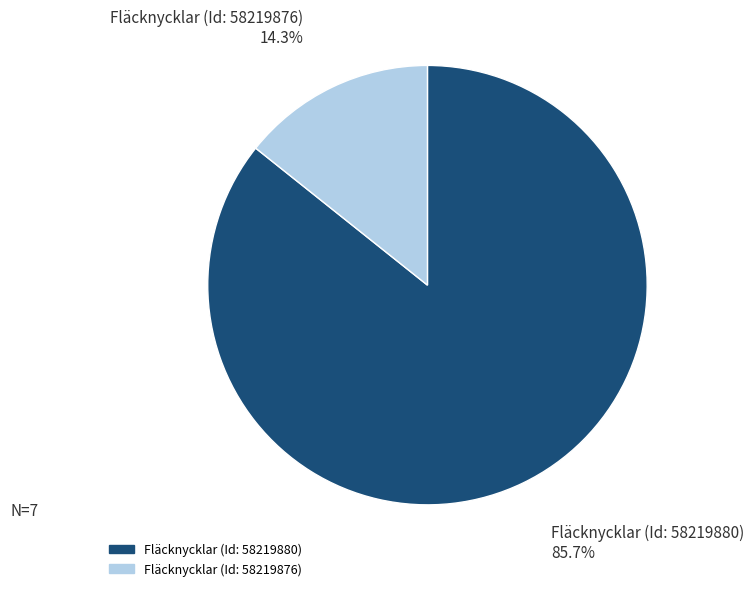

Approximately how many times larger is the value at Fläcknycklar (Id: 58219880) compared to Fläcknycklar (Id: 58219876)?

6.0